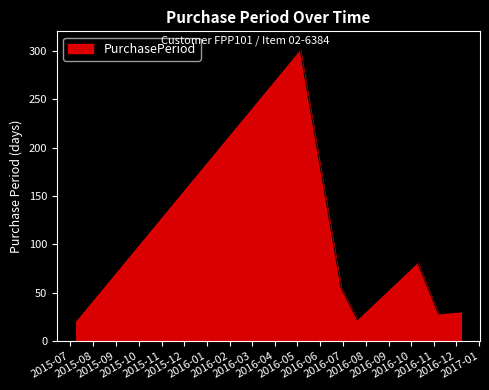

What is the difference between the second highest and second lowest values?

59